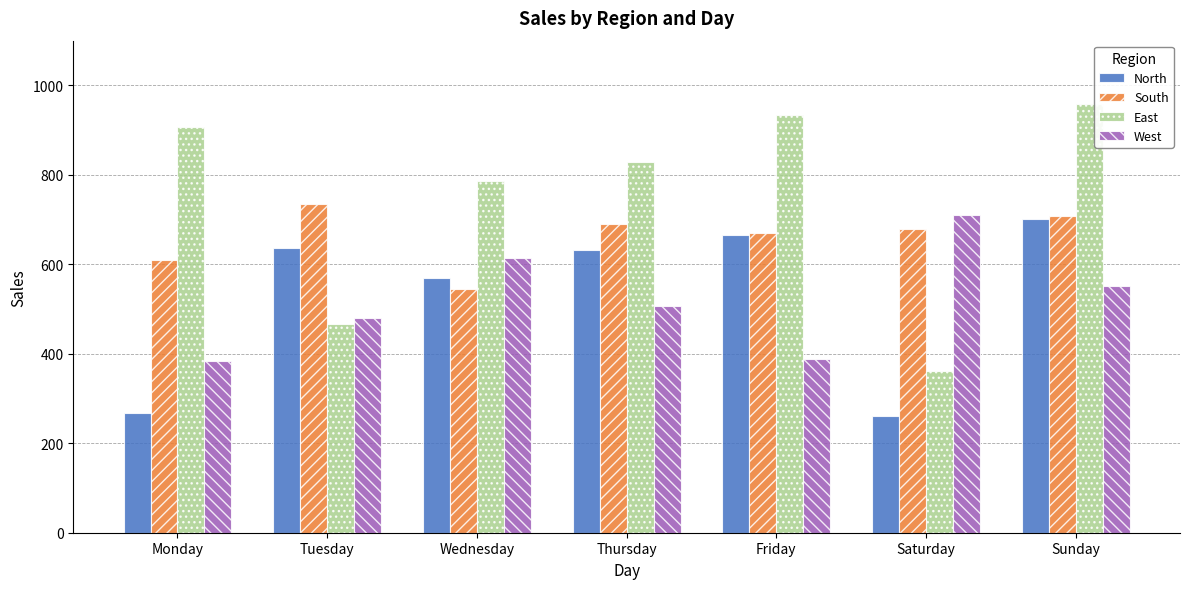

What is the sum of all South values?

4640